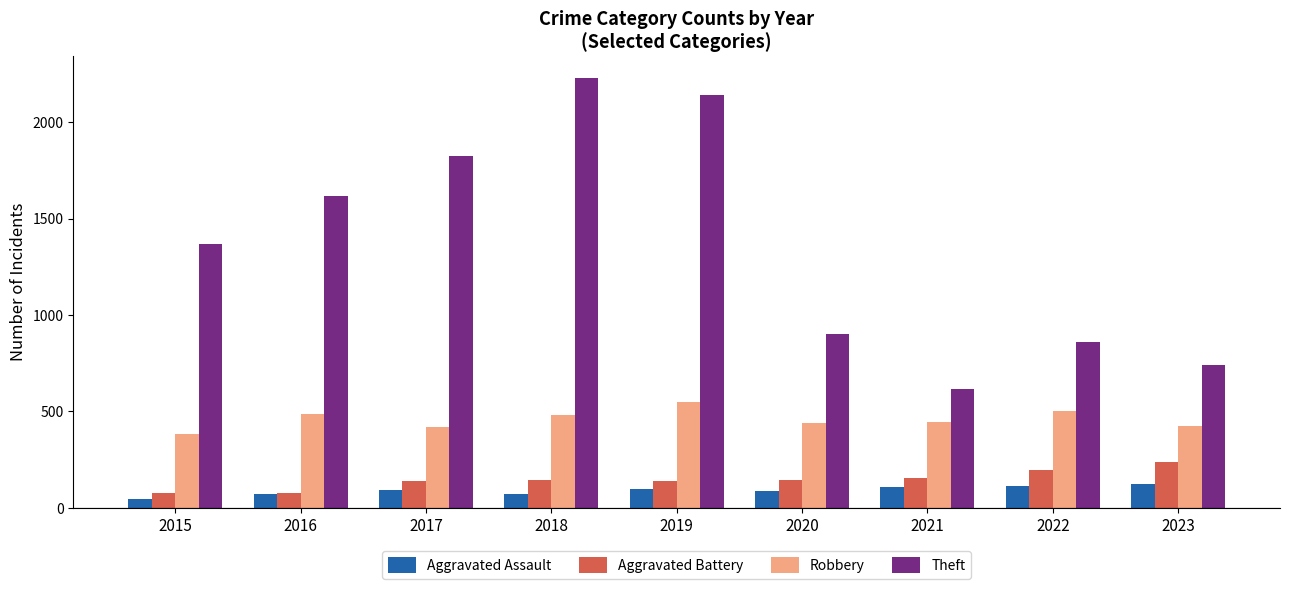

Which series changed the most between 2015 and 2023?

Theft